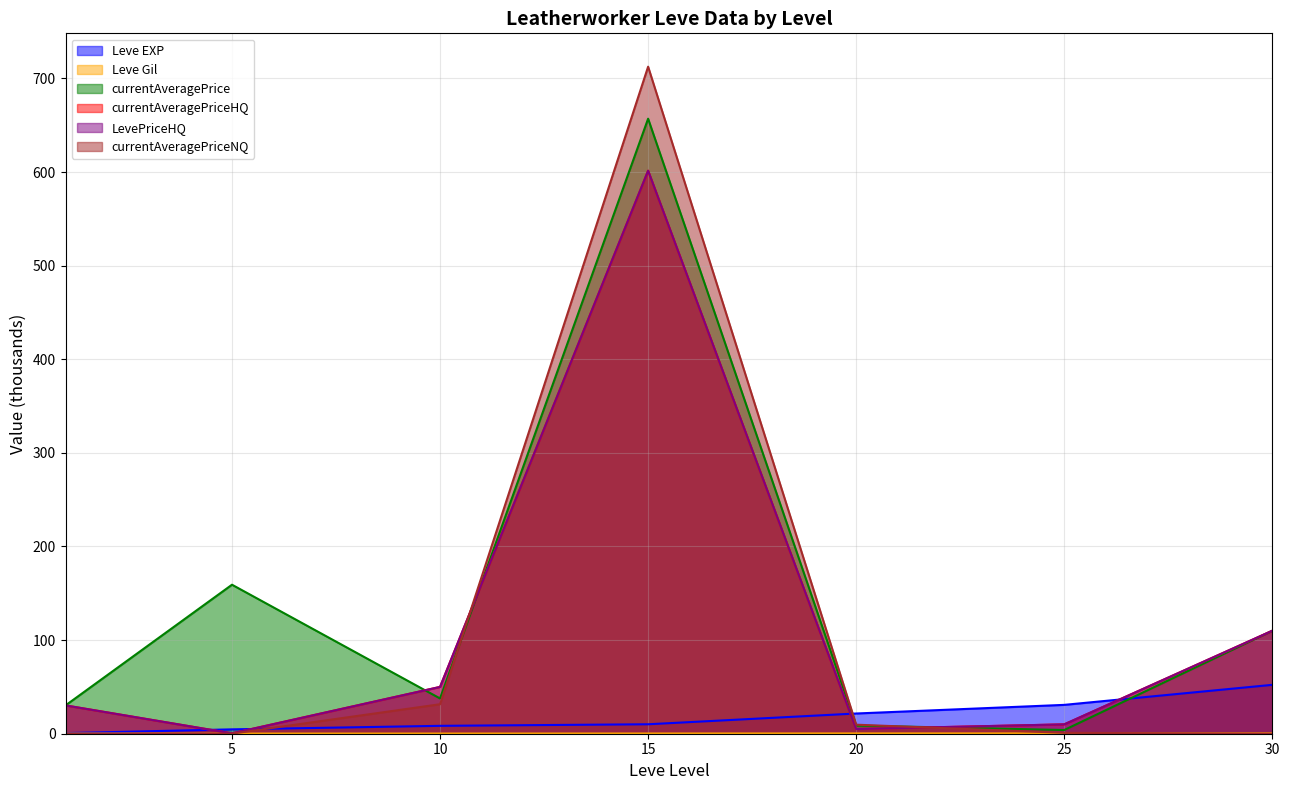

List the labels in order of LevePriceHQ value, largest first.

15, 30, 10, 1, 25, 20, 5